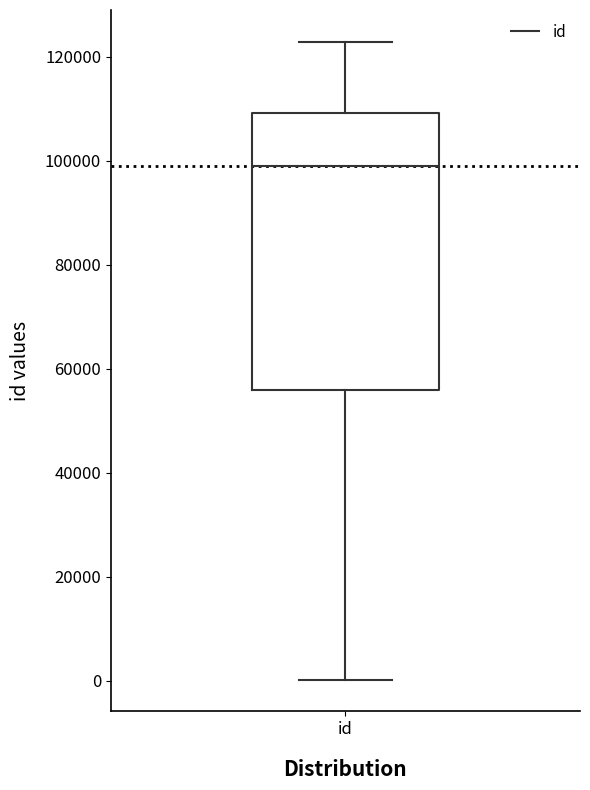

Where is the lower edge of the box for id on the y-axis? The values are not printed on the chart, so give them approximately, as read against the axis.

56000